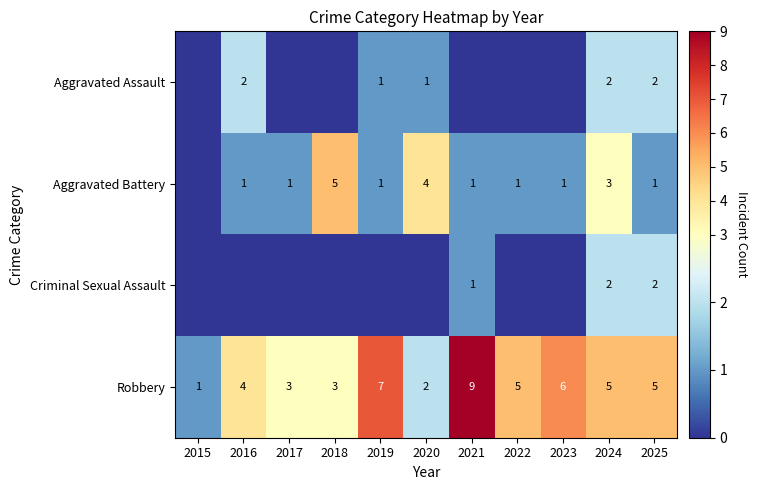

At how many categories does at least one series exceed 5?

3